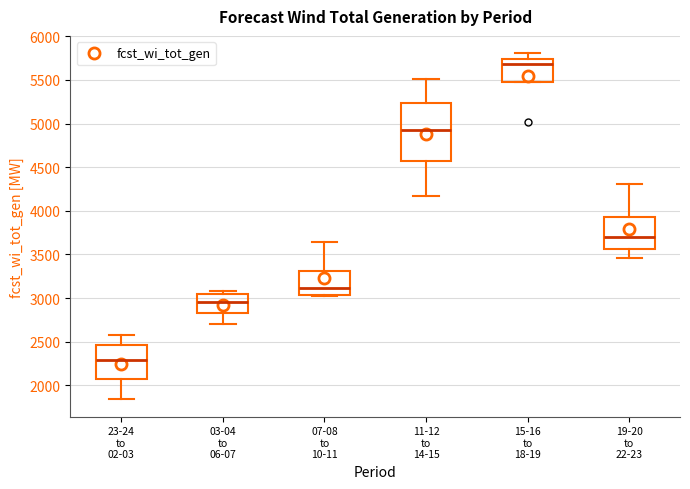

Which box's median line is the lowest?

23-24 to 02-03